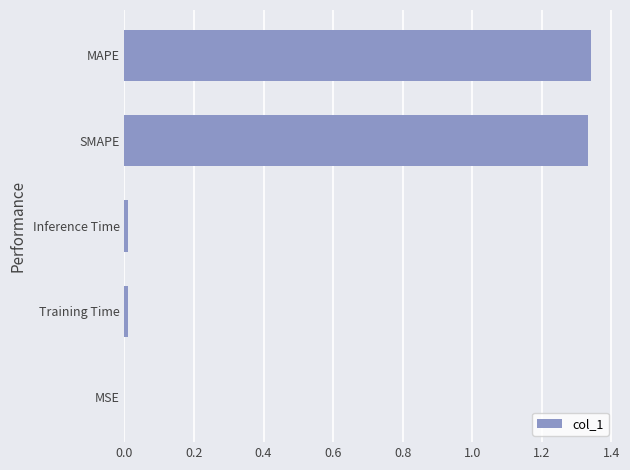

What is the average value?

0.5